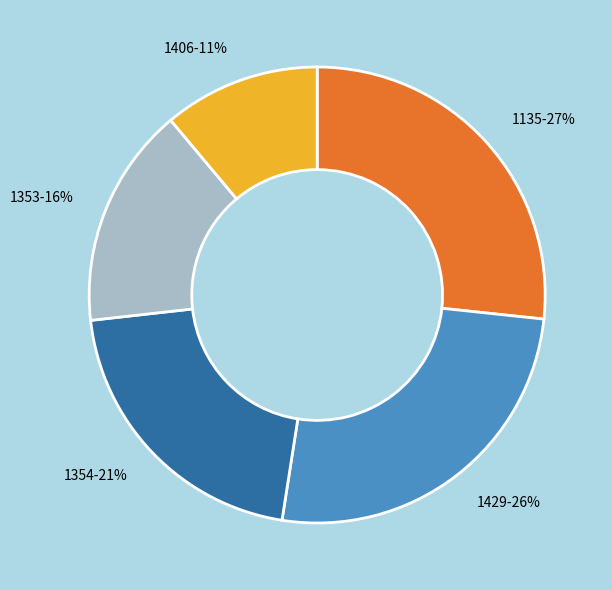

To the nearest percent, what is the combined percentage of 1406 and 1135?

38%